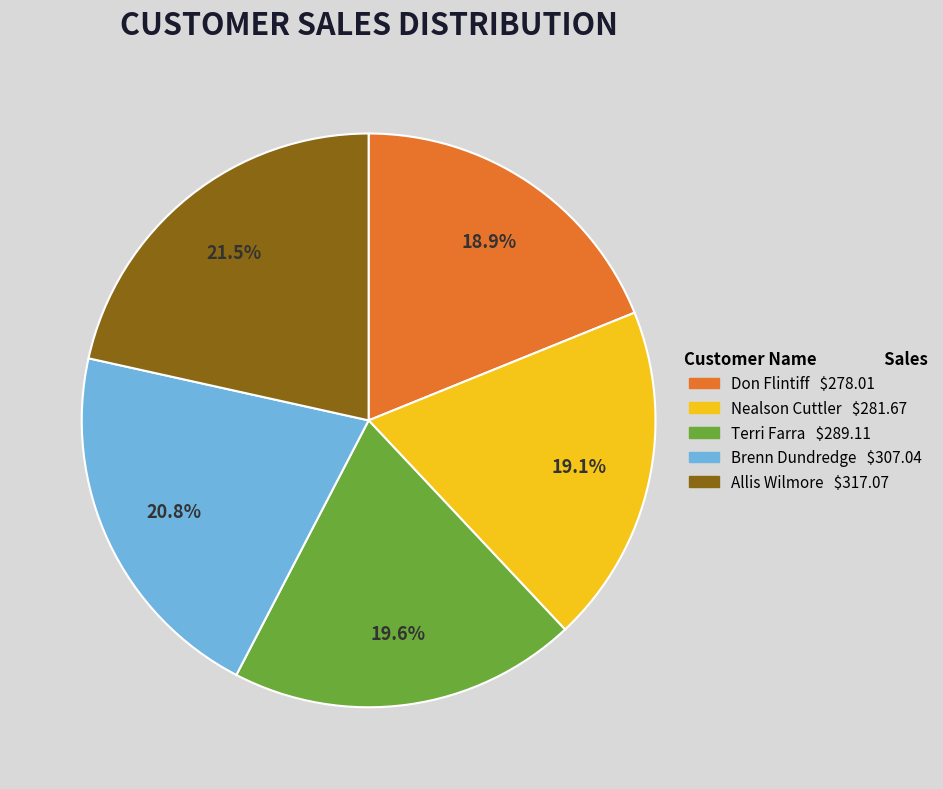

Which slice is the largest?

Allis Wilmore